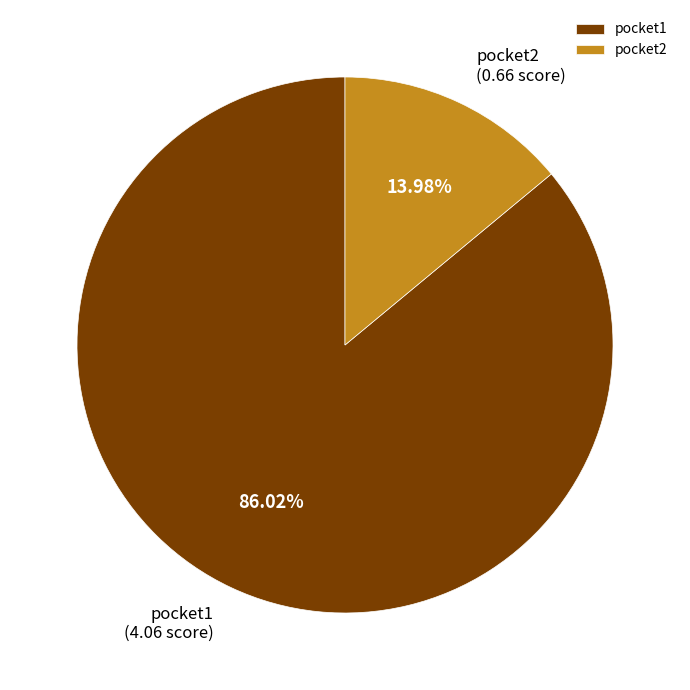

Is there any slice that represents more than half of the pie?

Yes